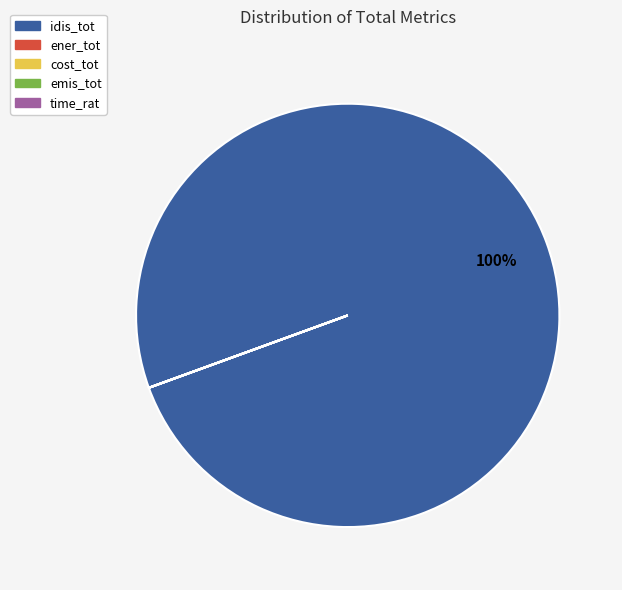

To the nearest percent, what portion does idis_tot represent?

100%